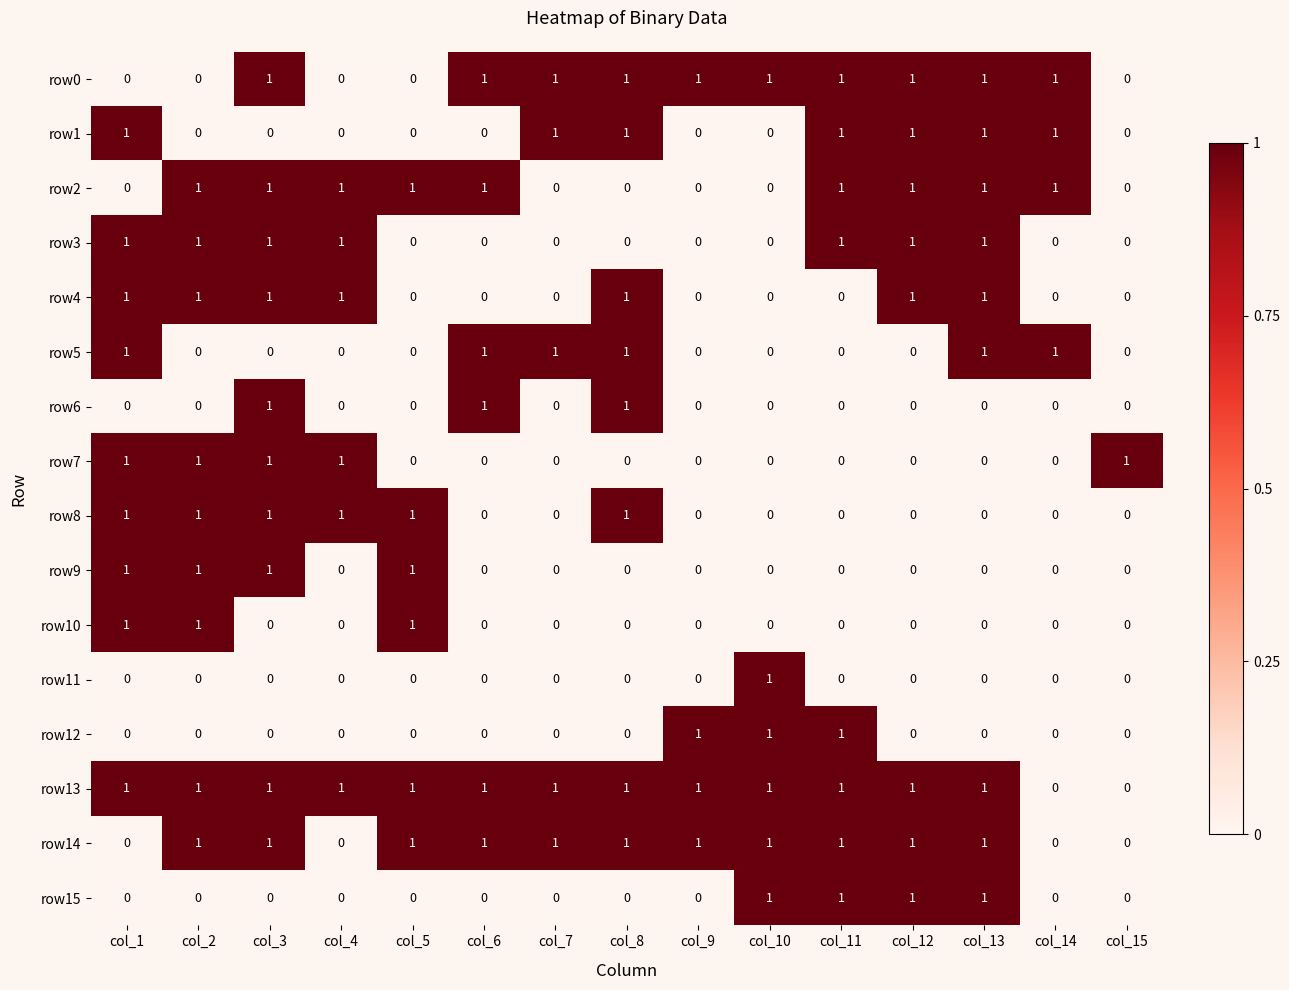

True or false: row14 has a value of 2 at col_8.

False